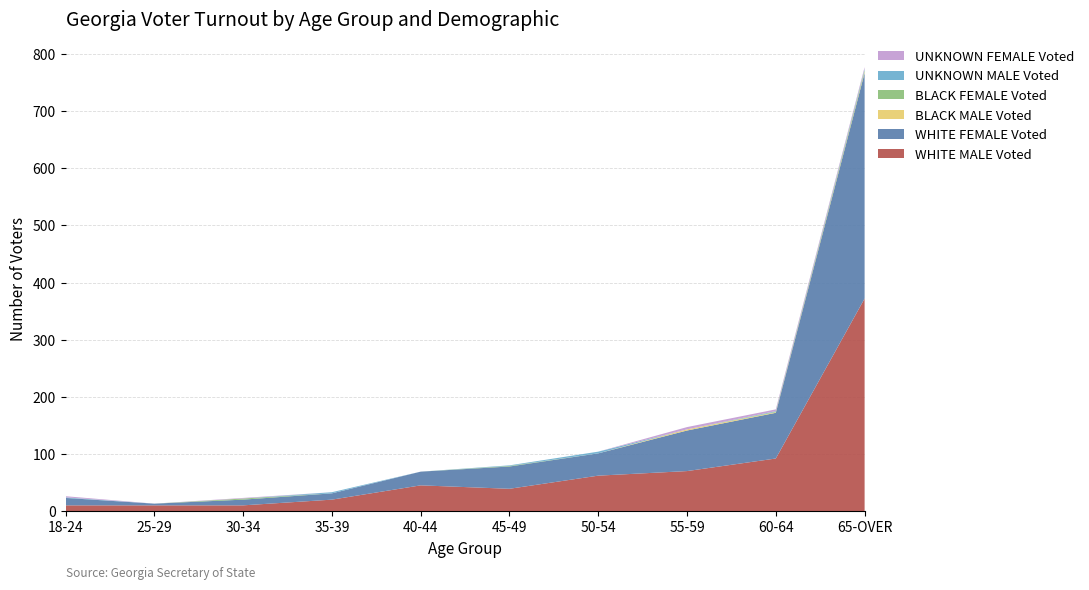

Reading left to right, list all the values displayed in this chart.

WHITE MALE Voted: 10	10	10	20	45	39	62	70	92	372
WHITE FEMALE Voted: 13	3	10	11	24	39	39	71	80	395
BLACK MALE Voted: 0	0	0	0	0	0	0	2	1	2
BLACK FEMALE Voted: 0	0	2	0	0	1	0	0	1	3
UNKNOWN MALE Voted: 1	0	0	2	0	1	3	0	1	2
UNKNOWN FEMALE Voted: 2	0	1	0	0	0	0	4	3	3